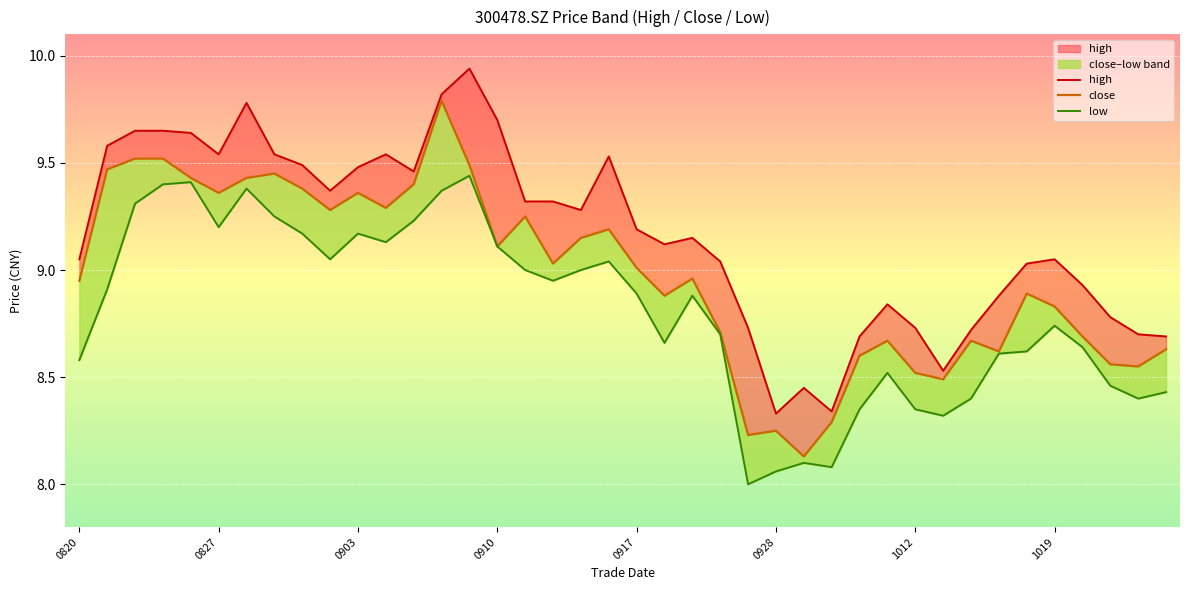

Which series has the largest total across all categories?

high